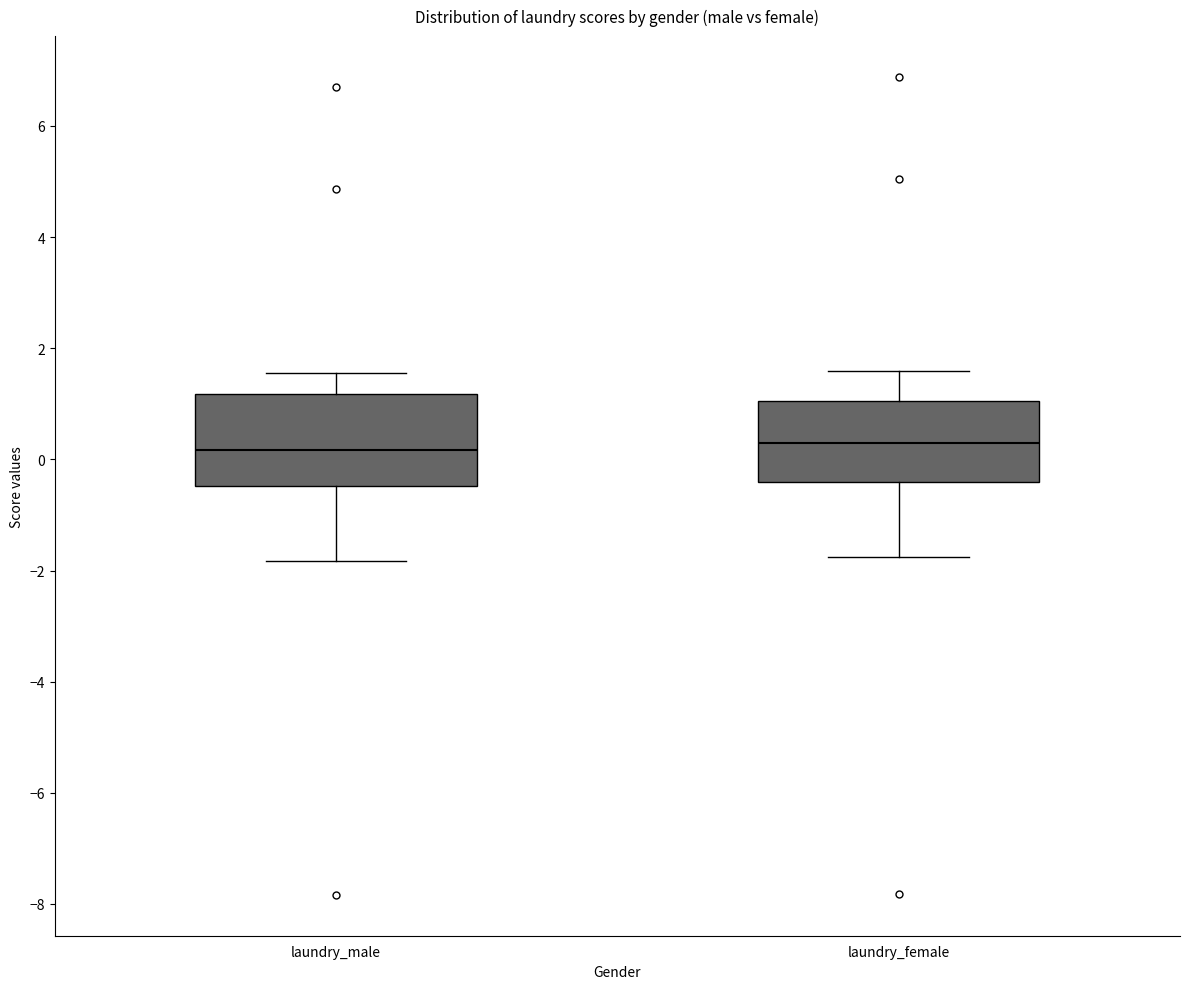

Reading left to right, read every box against the y-axis: the position of its median line, the range the box covers, and the ends of its whiskers. The values are not printed on the chart, so give them approximately, as read against the axis.

laundry_male: median 0.2, box -0.4 to 1.2, whiskers -1.8 to 1.6
laundry_female: median 0.2, box -0.4 to 1.0, whiskers -1.8 to 1.6